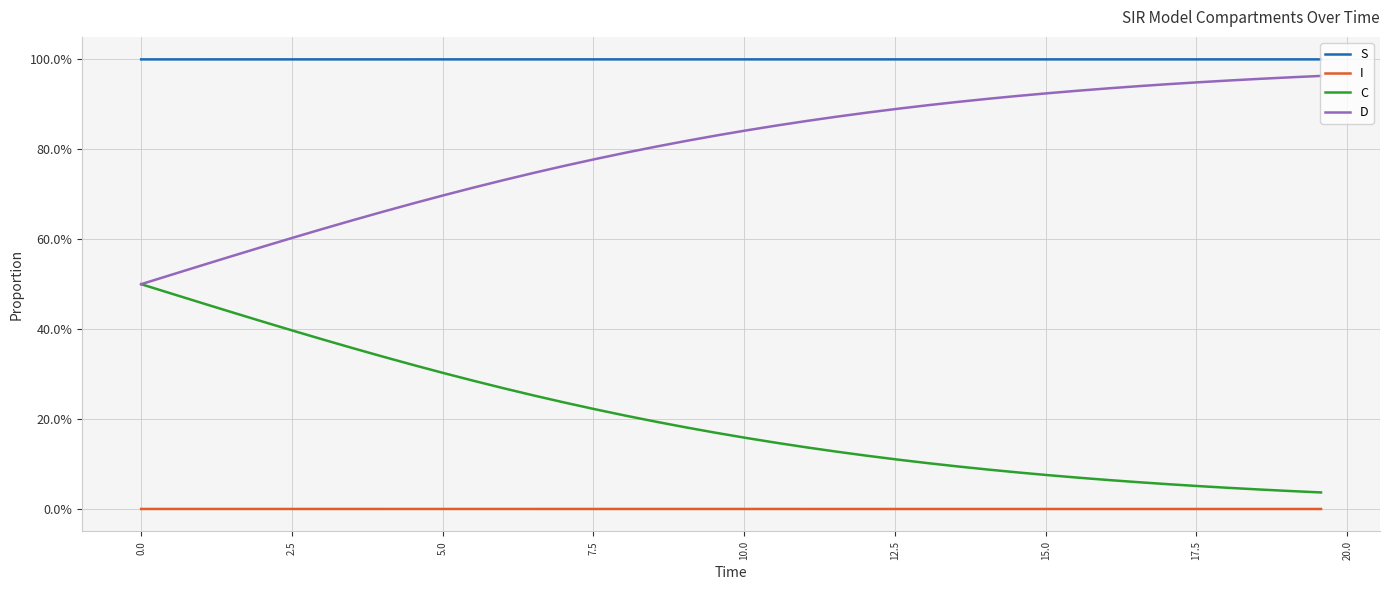

Is this an area chart (filled region under the line)?

No